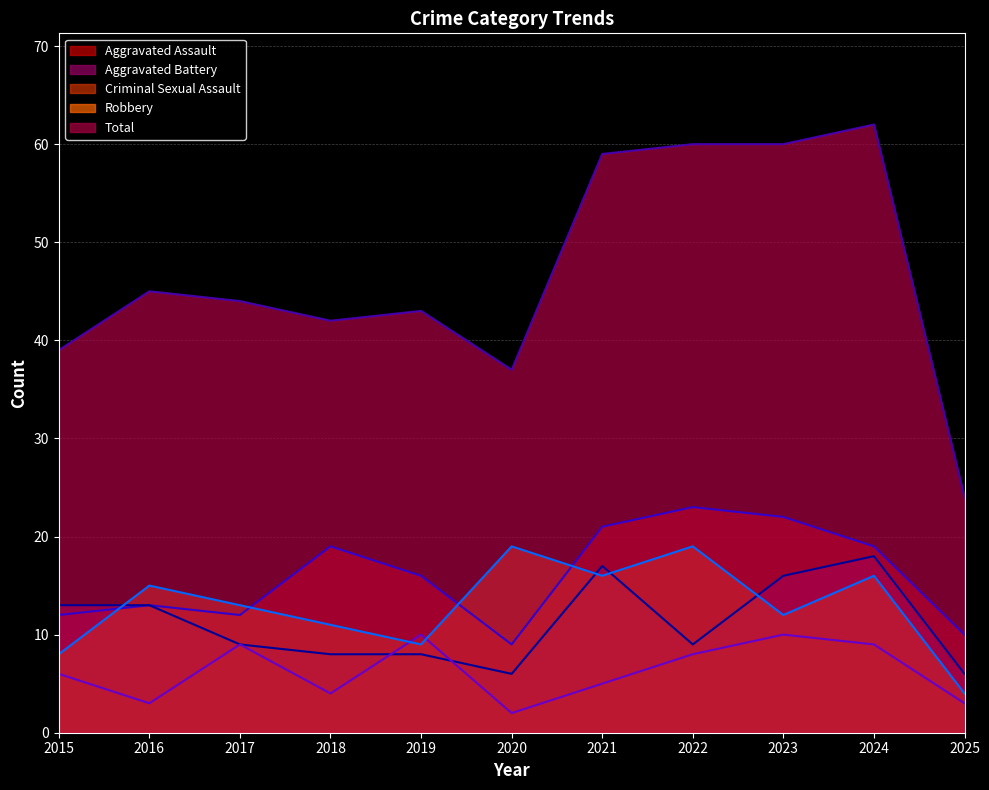

What are all the series names shown in the legend?

Aggravated Assault, Aggravated Battery, Criminal Sexual Assault, Robbery, Total